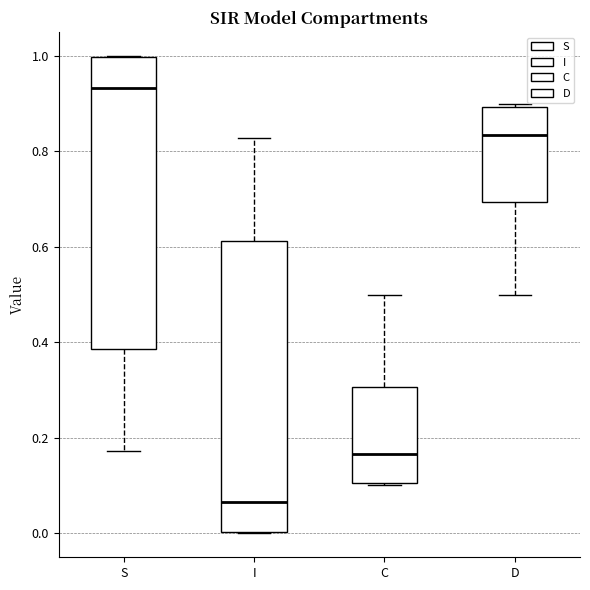

Reading left to right, read every box against the y-axis: the position of its median line, the range the box covers, and the ends of its whiskers. The values are not printed on the chart, so give them approximately, as read against the axis.

S: median 0.94, box 0.38 to 1.00, whiskers 0.18 to 1.00
I: median 0.06, box 0.00 to 0.62, whiskers 0.00 to 0.82
C: median 0.16, box 0.10 to 0.30, whiskers 0.10 to 0.50
D: median 0.84, box 0.70 to 0.90, whiskers 0.50 to 0.90